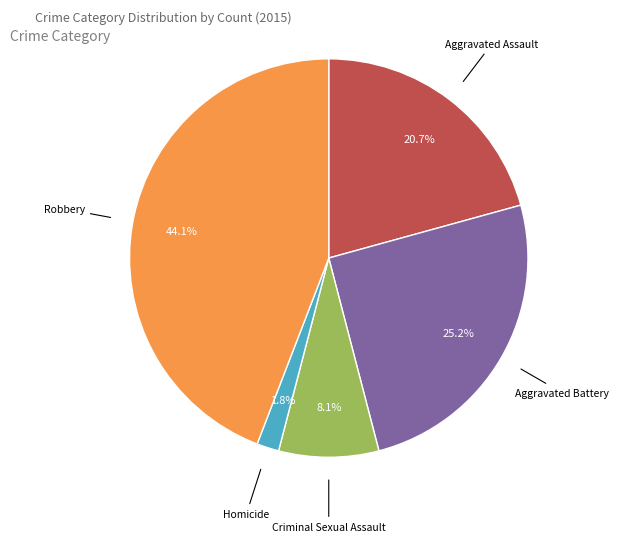

Is there a majority slice in this chart?

No